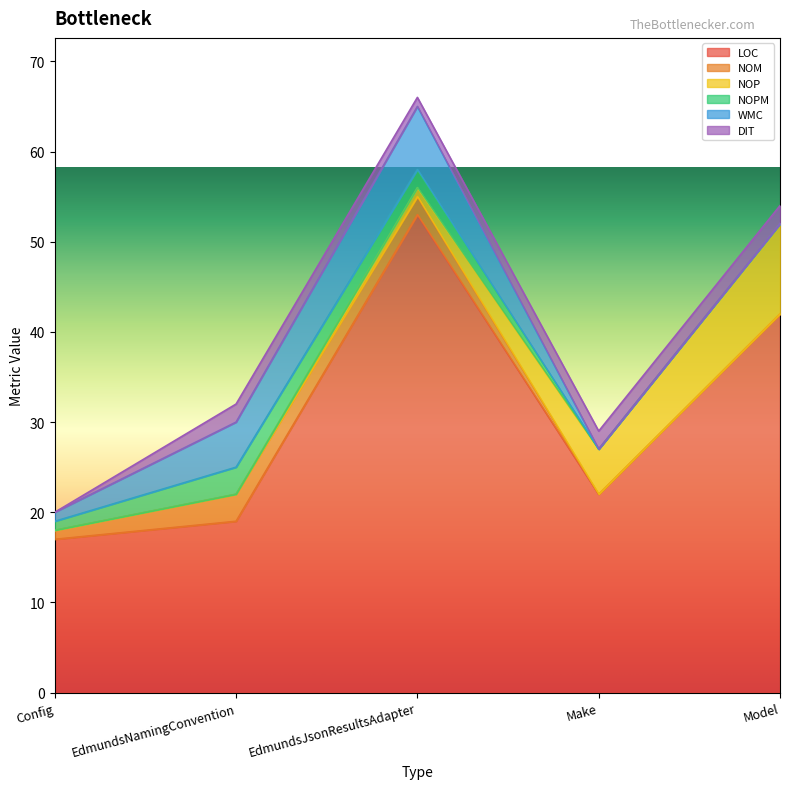

What position from the left is EdmundsNamingConvention?

2